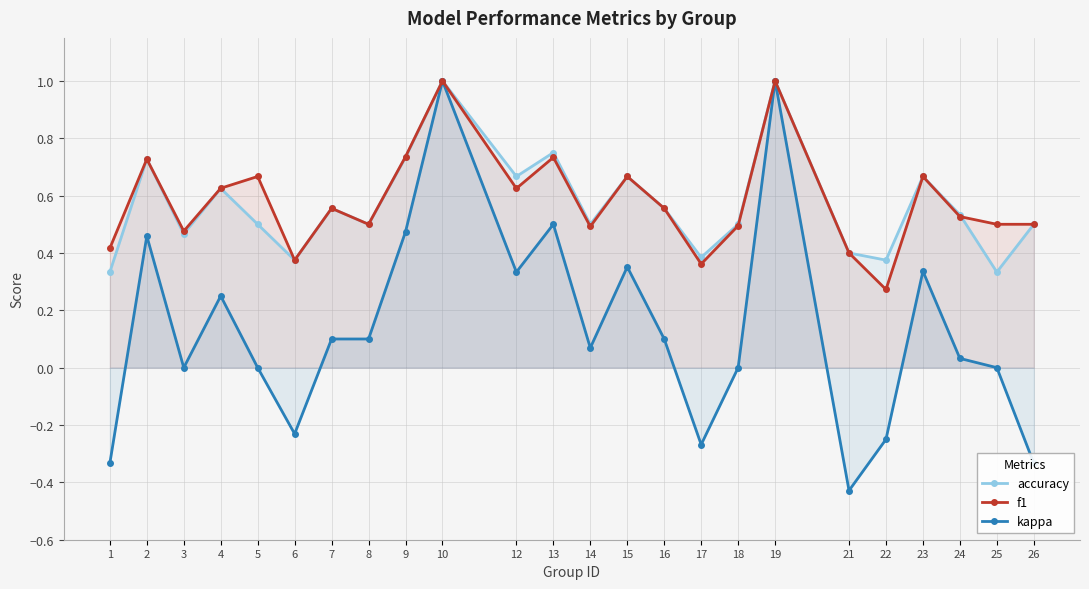

Between 21 and 24, which series saw the biggest shift?

kappa